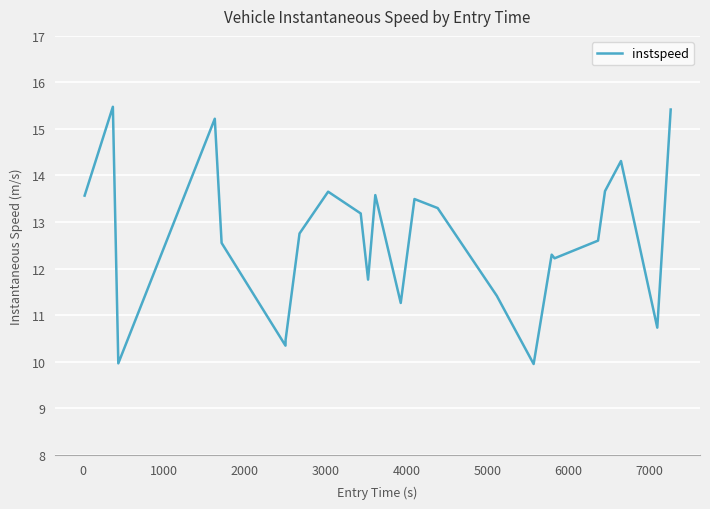

What is the difference between the maximum and minimum values?

5.5